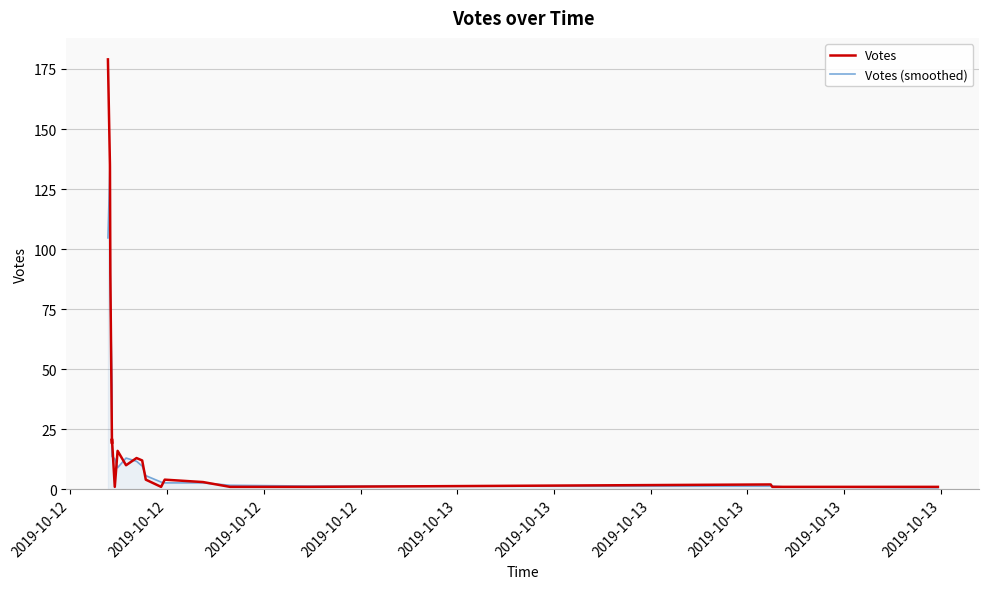

Between 2019-10-12 and 2019-10-12, which is larger?

2019-10-12